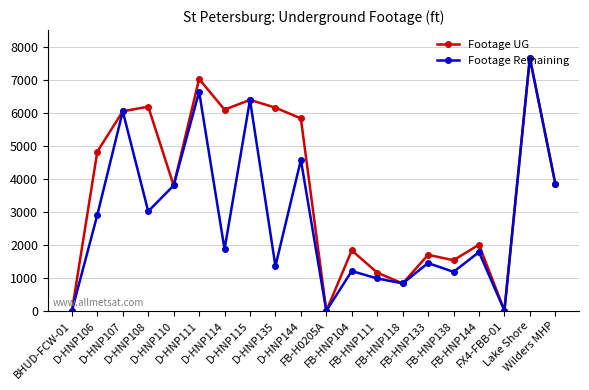

At which category is the sum across all series the highest?

Lake Shore